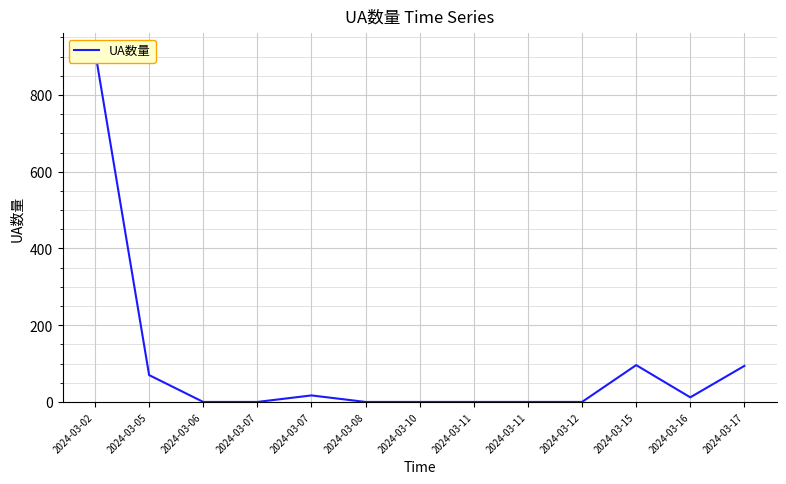

Reading left to right, transcribe all the data shown in this chart.

915	70	0	0	17	0	0	0	0	0	96	12	94